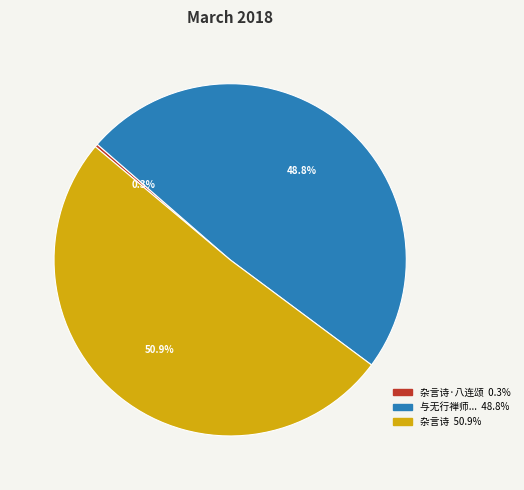

Is there any slice that represents more than half of the pie?

Yes